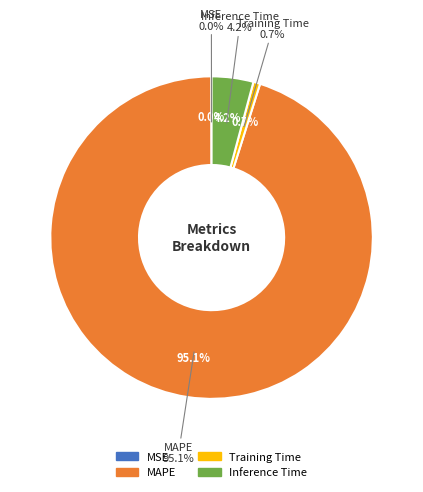

What percentage is the Inference Time slice, to the nearest percent?

4%